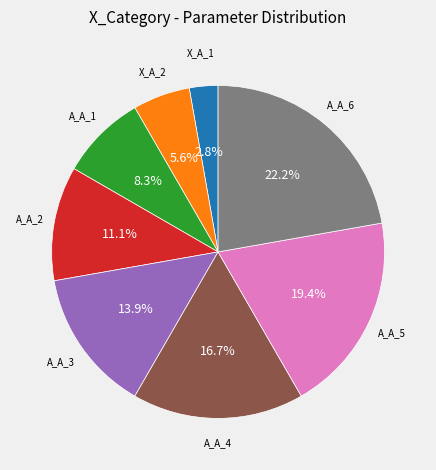

Is there a majority slice in this chart?

No